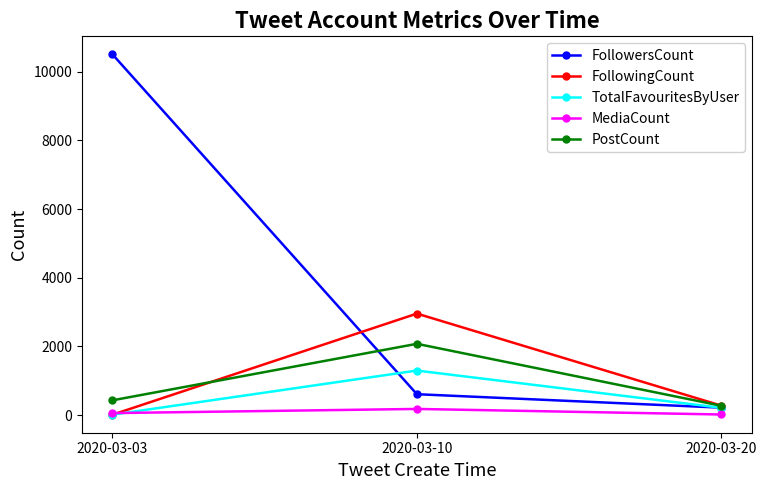

Which series has the widest spread of values?

FollowersCount